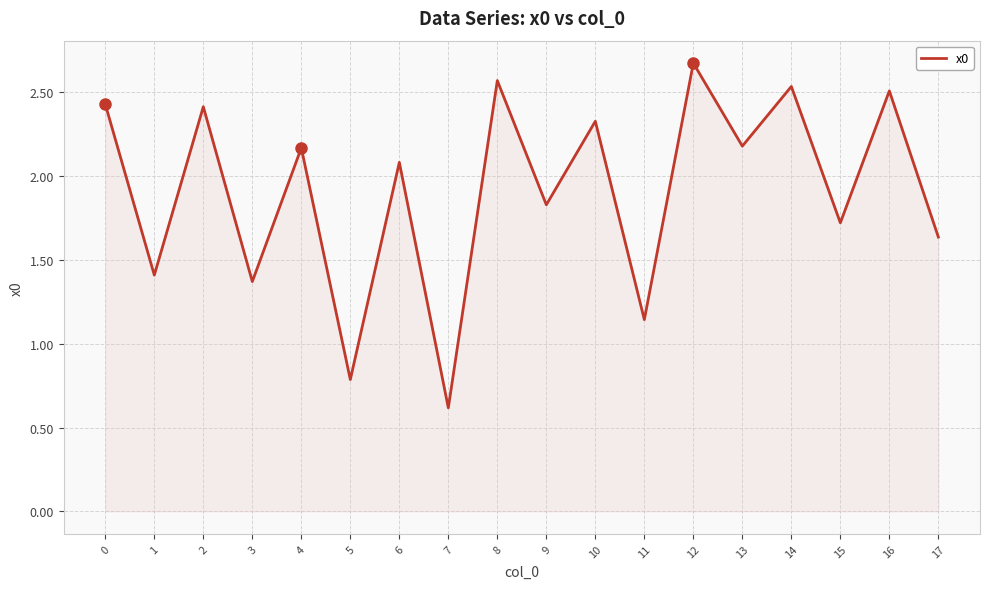

Does the chart display data point markers on the line(s)?

No